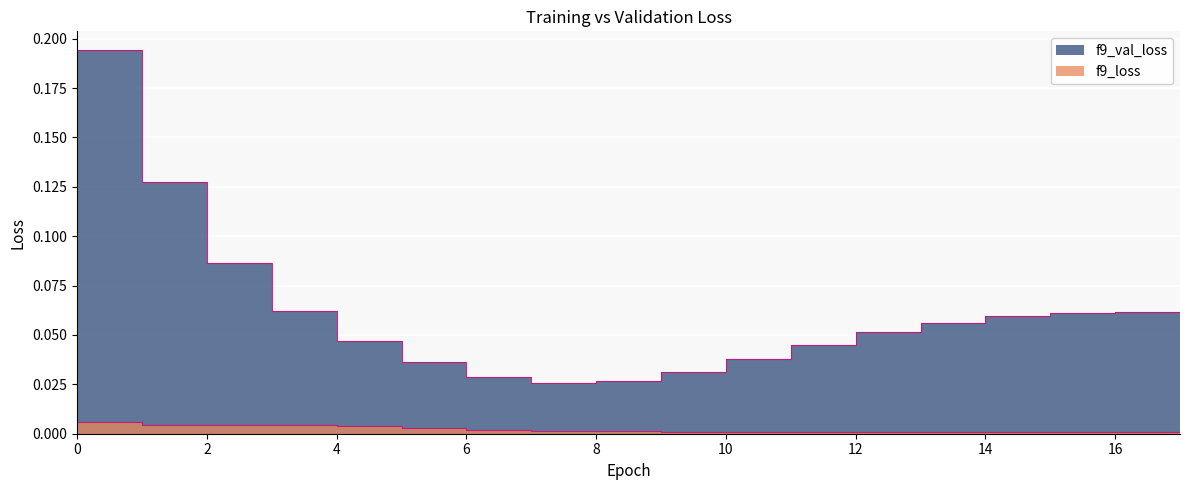

Count the f9_loss values in the range 0 to 1.

18